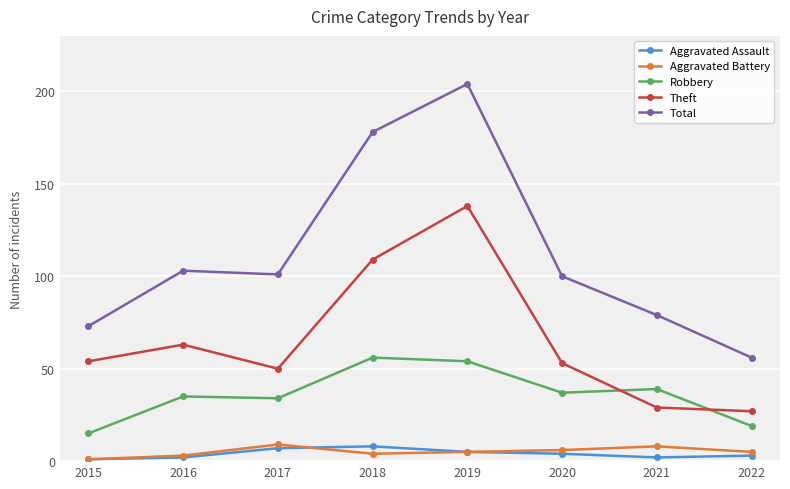

In Aggravated Assault, how many points are lower than both neighbors (excluding endpoints)?

1